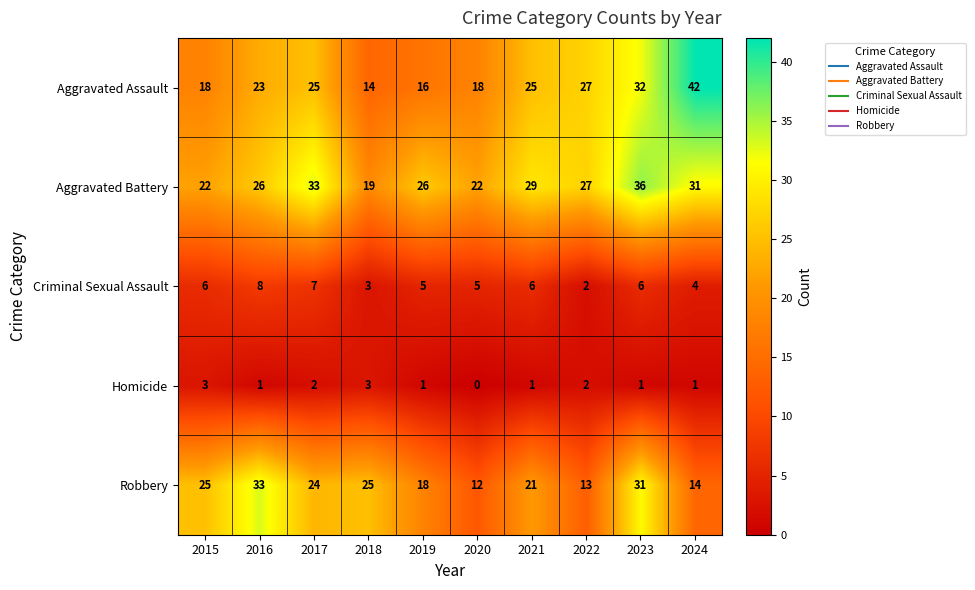

Is it true that Robbery equals 21 at 2020?

False